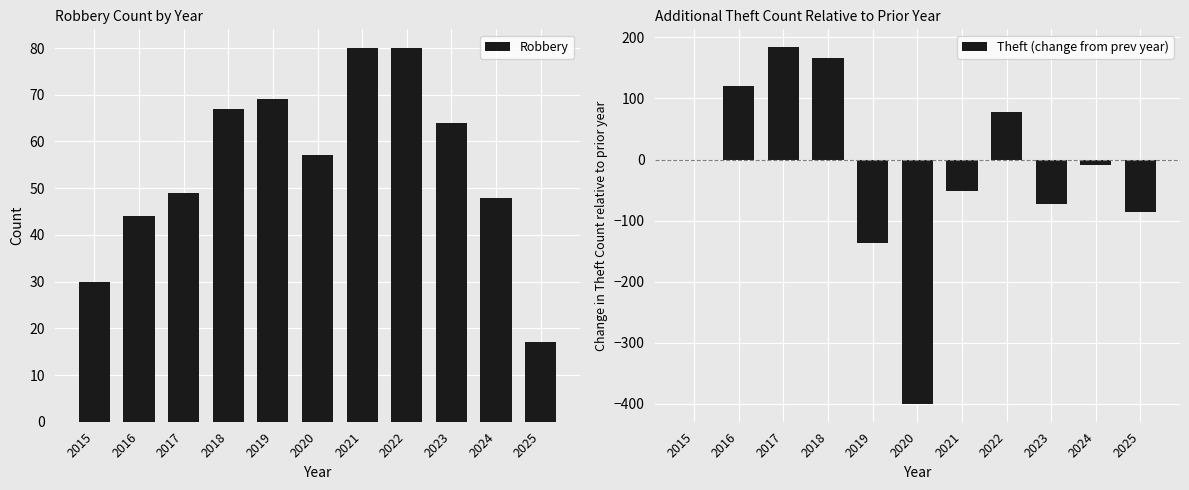

Which has a higher value, 2016 or 2025?

2016